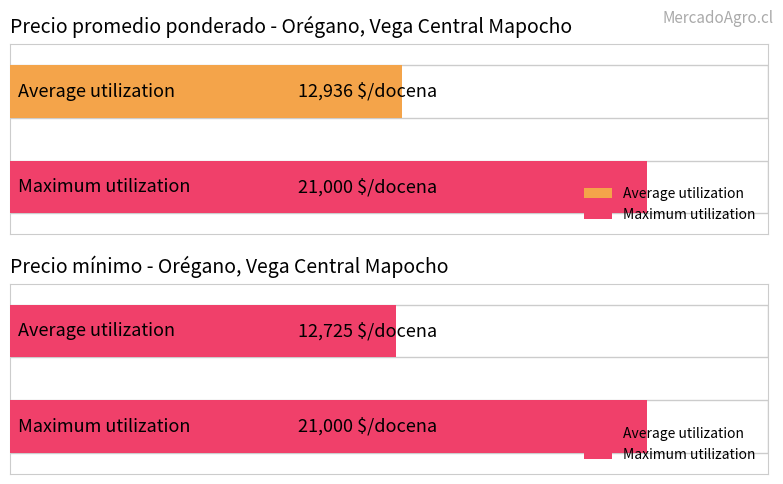

Is the value of Precio promedio ponderado at 2021-06-09 greater than the value of Precio minimo at 2022-02-16?

Yes